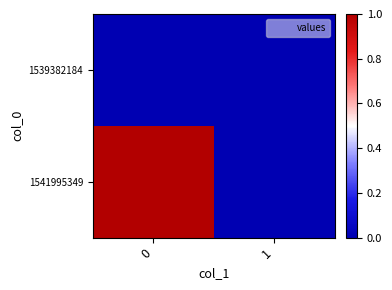

At 1, list the series in order from largest to smallest.

1539382184, 1541995349